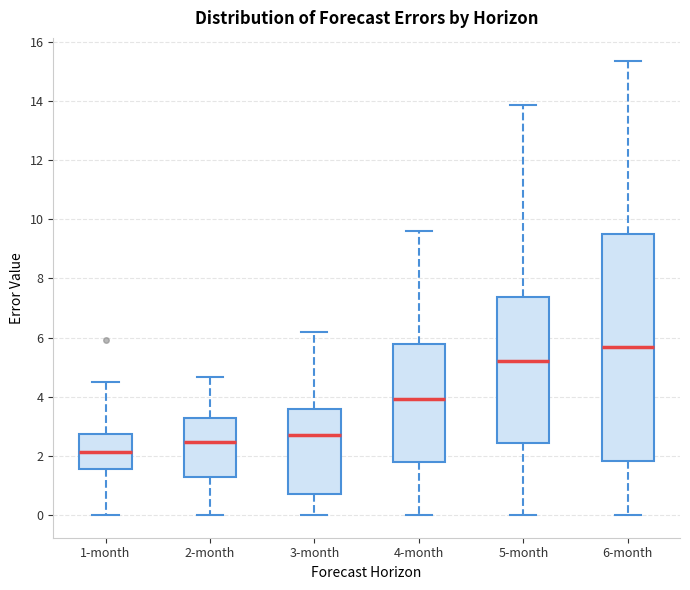

Which box's median line is the lowest?

1-month